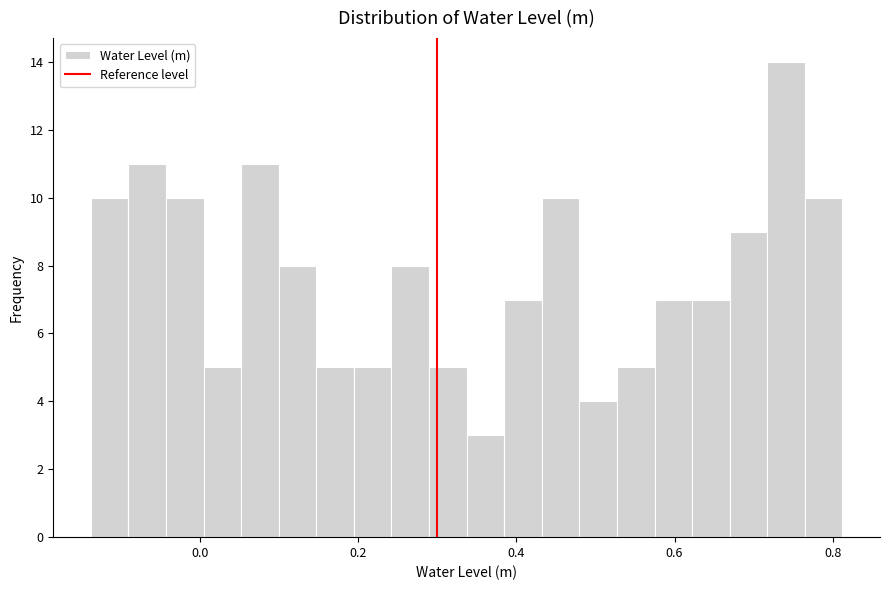

Read against the x-axis, roughly where is the centre of the tallest bar?

0.74